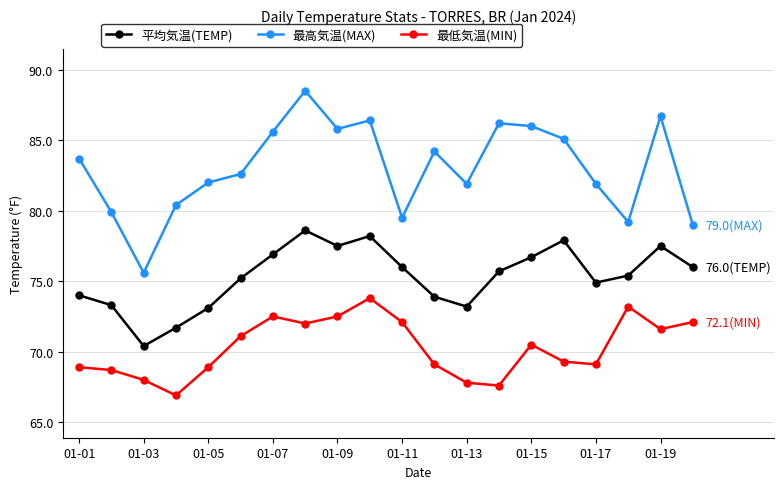

True or false: 最低気温(MIN) and 最高気温(MAX) intersect in this chart.

False